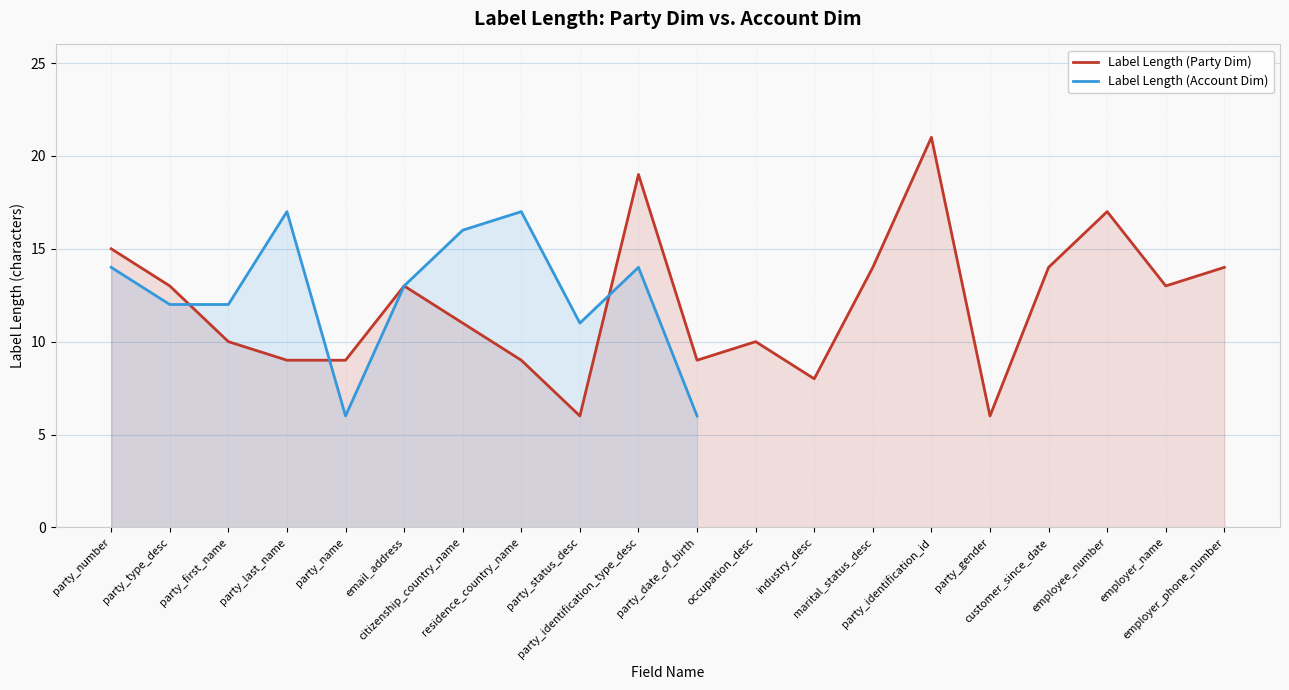

Which has a higher value, party_name or occupation_desc?

occupation_desc